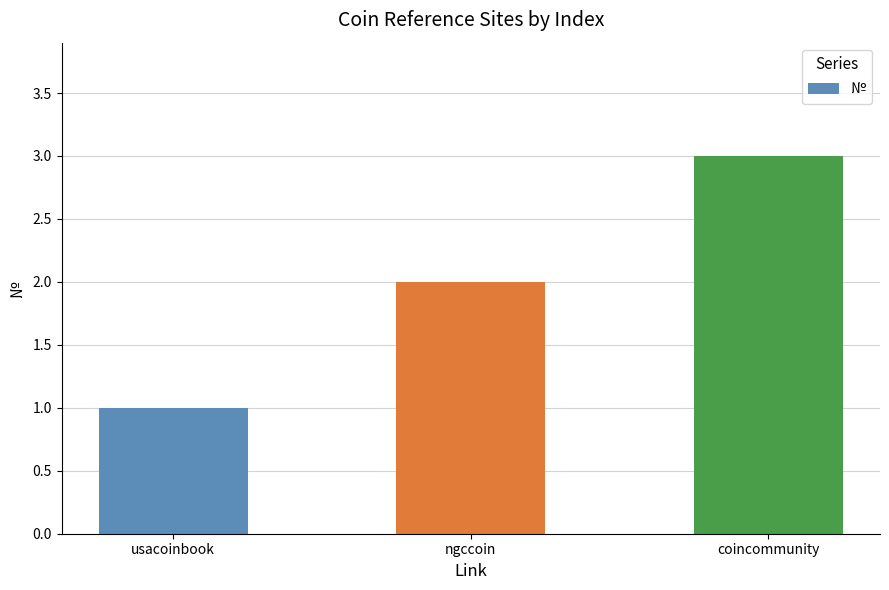

What is the value of the 2nd bar from the left?

2